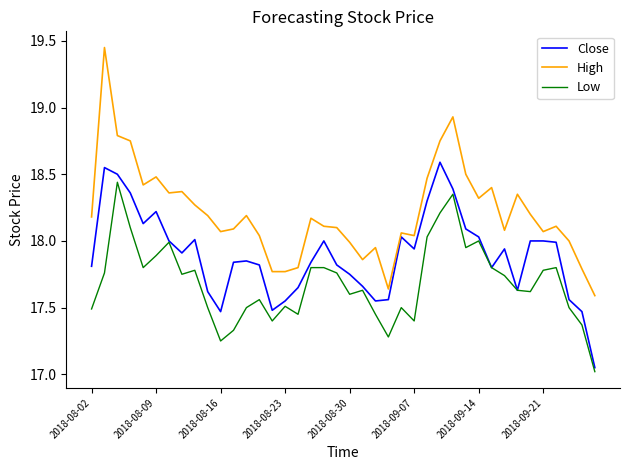

Which series has the largest total across all categories?

High